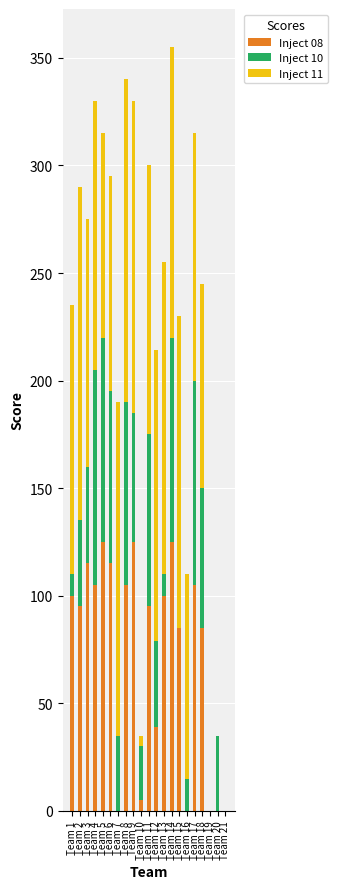

The value of Inject 08 at Team 11 is 48. True or false?

False